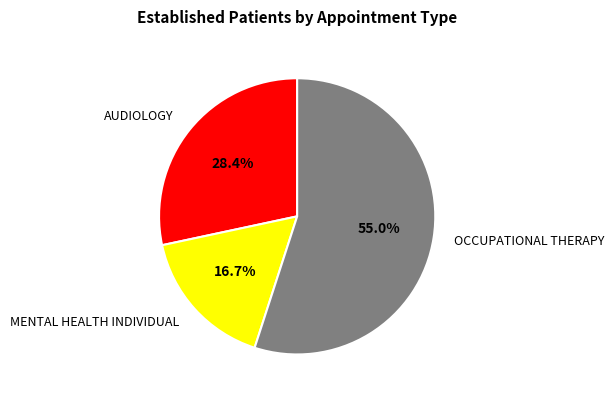

To the nearest percent, what portion does AUDIOLOGY represent?

28%